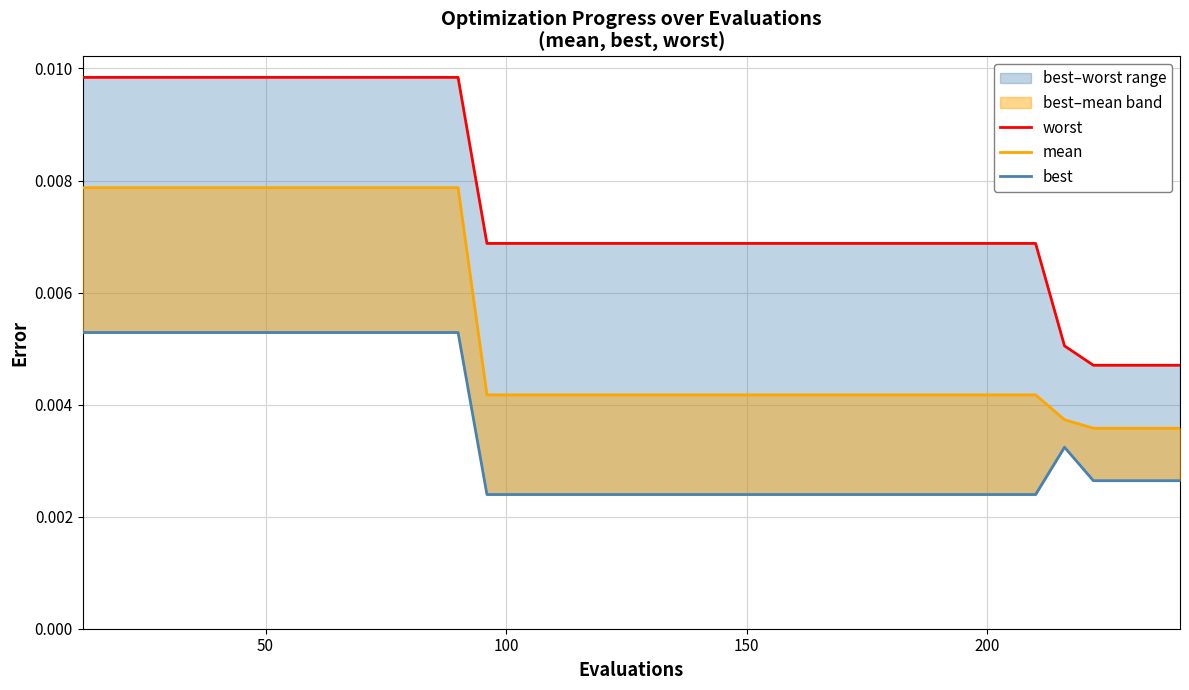

Rank the series by their maximum value, from lowest to highest.

best, mean, worst